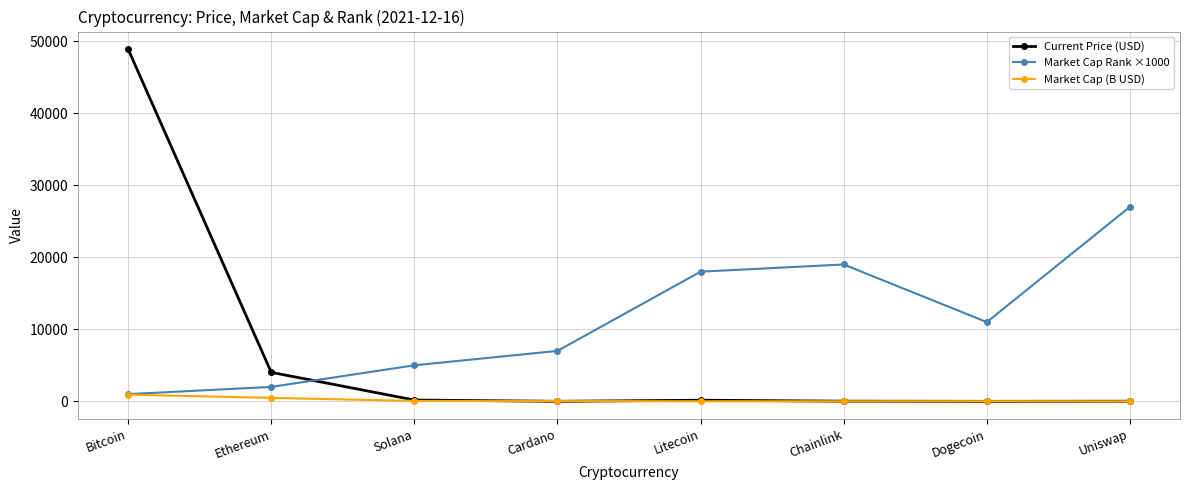

How many data points does each series have?

8